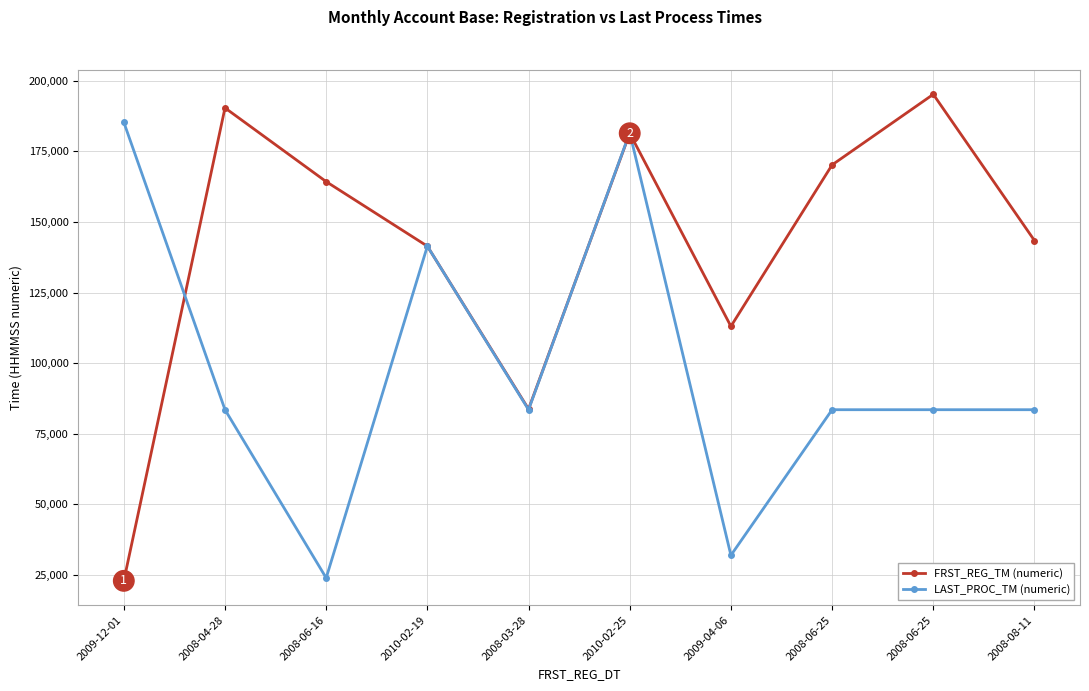

Count the number of data series in this chart.

2